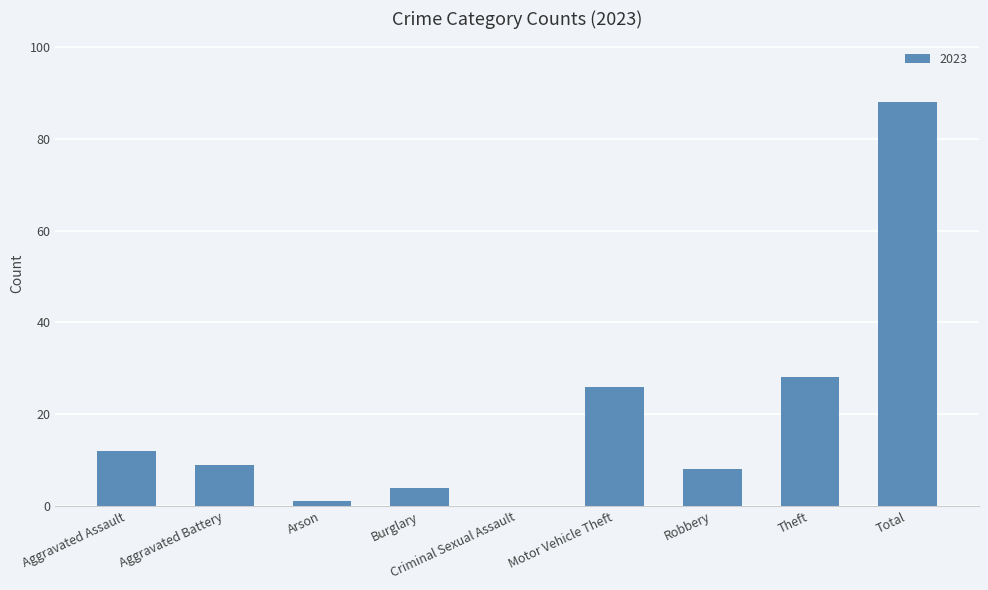

Which label corresponds to the largest value in the chart?

Total